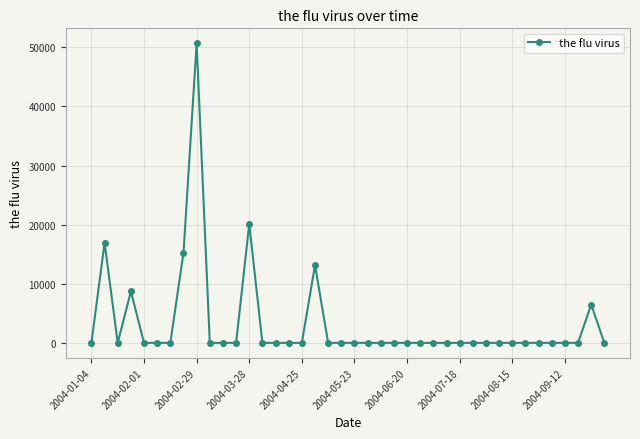

What is the sum of all values?

131331.3